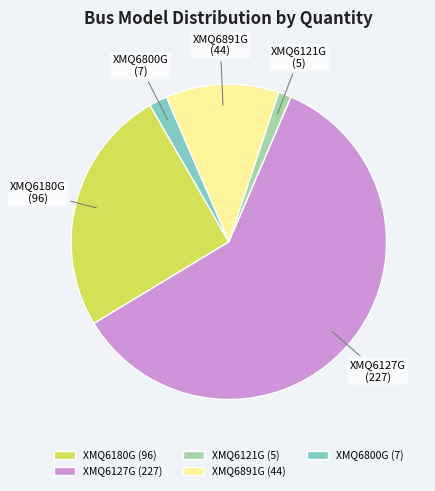

Combined, do XMQ6891G and XMQ6800G account for over 50%?

No